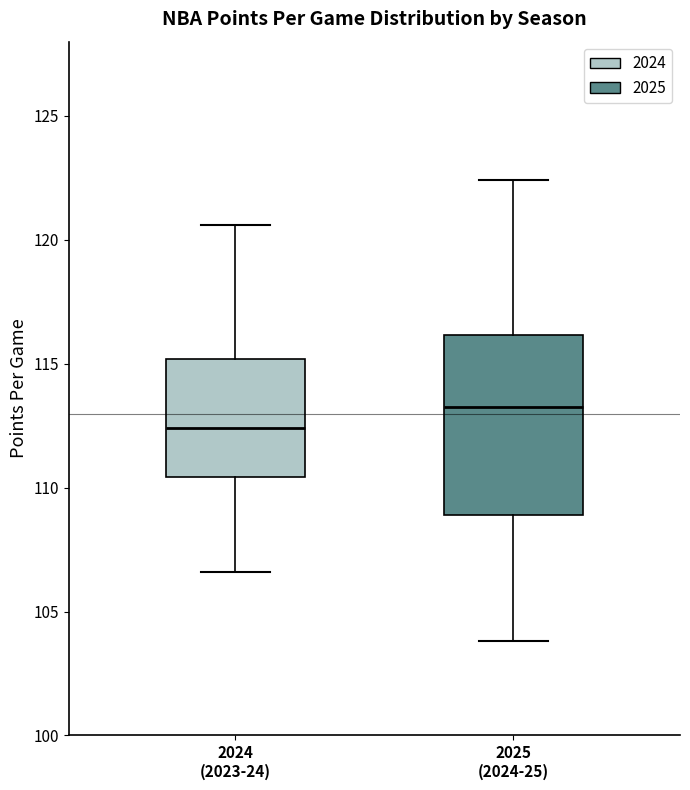

Reading left to right, read every box against the y-axis: the position of its median line, the range the box covers, and the ends of its whiskers. The values are not printed on the chart, so give them approximately, as read against the axis.

2024 (2023-24): median 112.5, box 110.5 to 115.0, whiskers 106.5 to 120.5
2025 (2024-25): median 113.5, box 109.0 to 116.0, whiskers 104.0 to 122.5